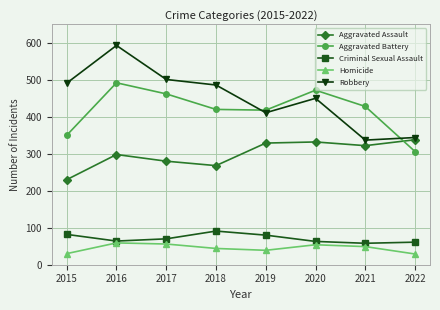

What is the spread (max minus min) of values at 2021?

379